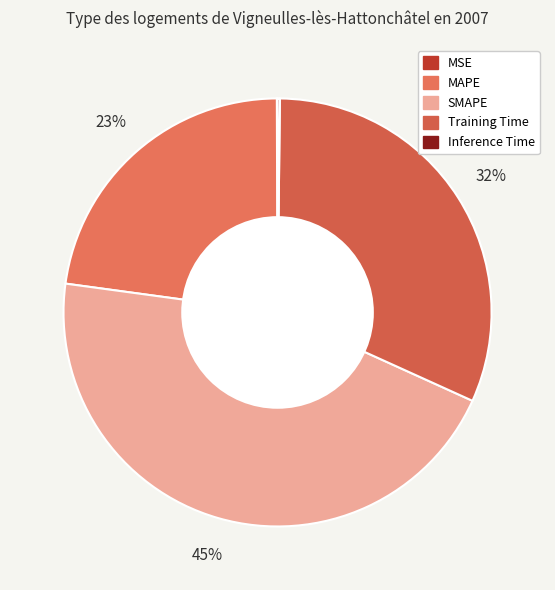

What percentage is NOT represented by MSE?

99.9%